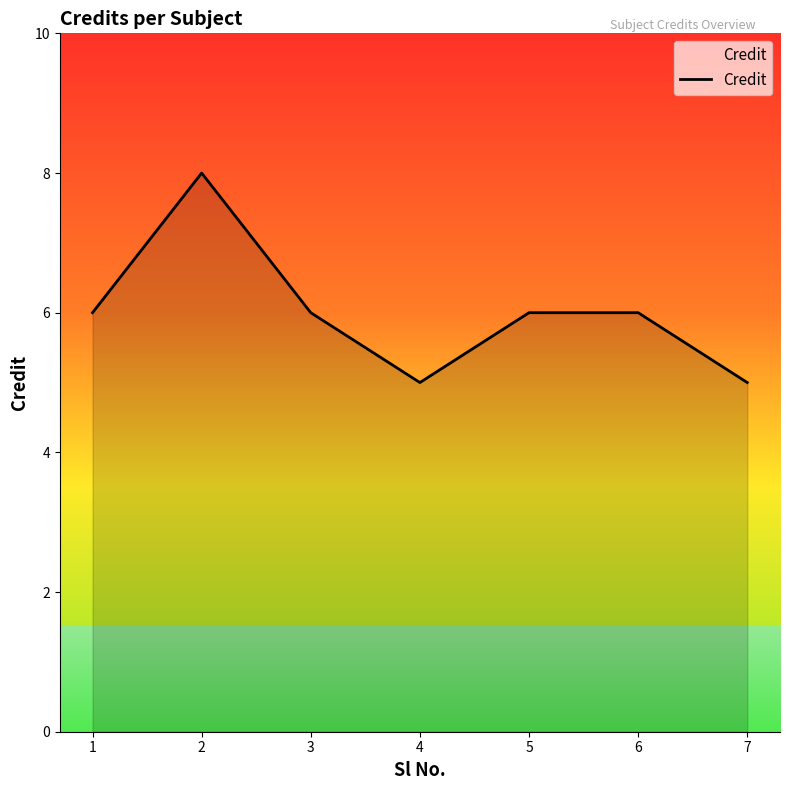

Is it true that the value at 1 is 6?

True